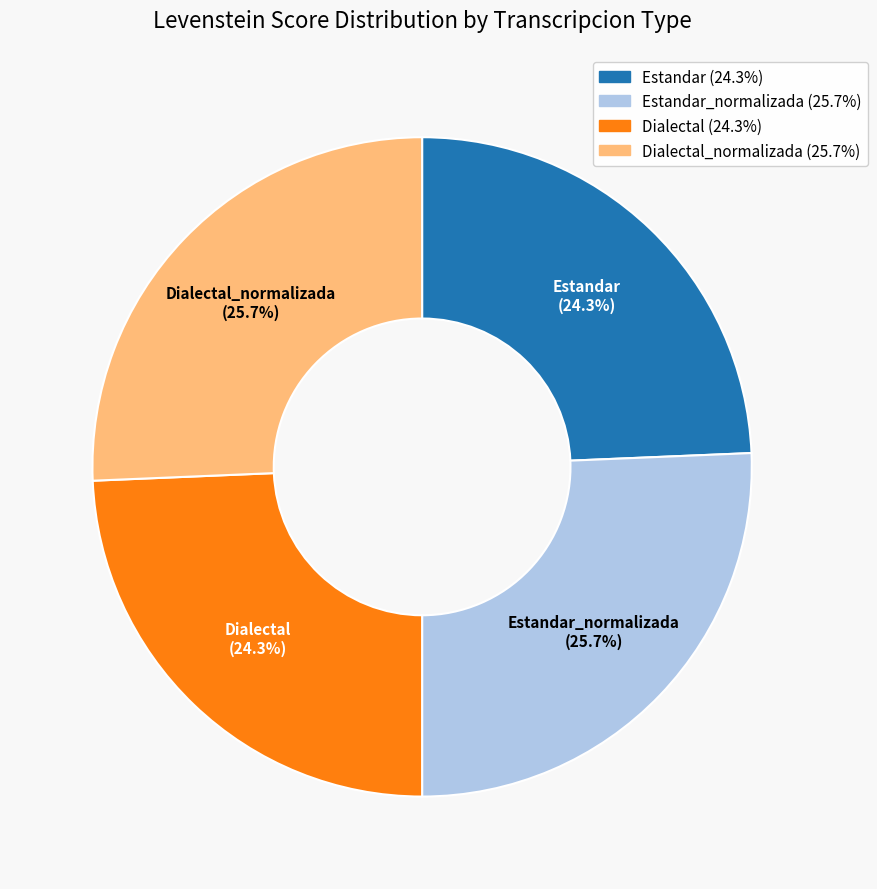

Is there a majority slice in this chart?

No